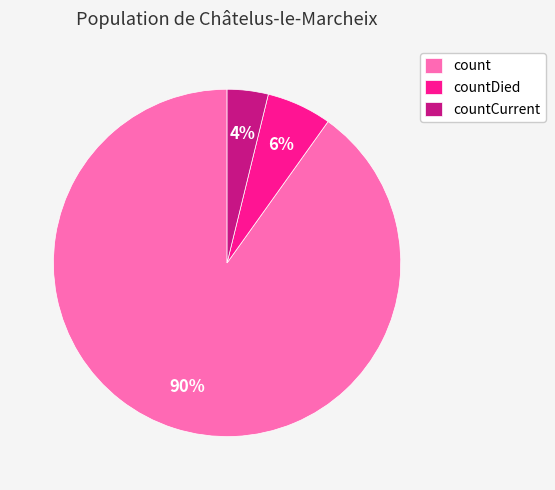

To the nearest percent, what is the average slice percentage?

33%